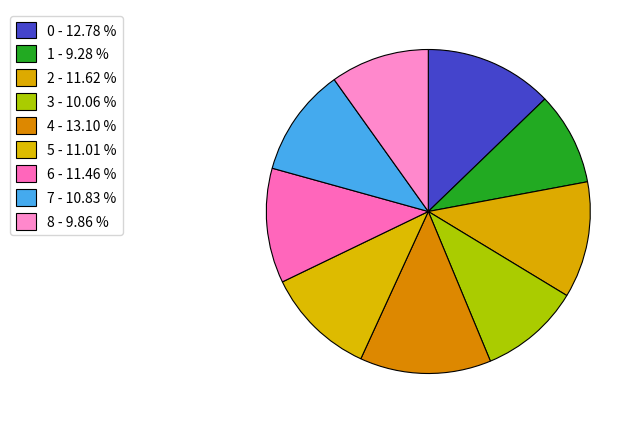

The 4 slice represents 13% of the pie. True or false?

True